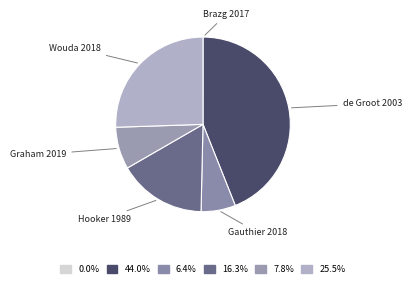

Do de Groot 2003 and Gauthier 2018 together represent more than half of the pie?

Yes